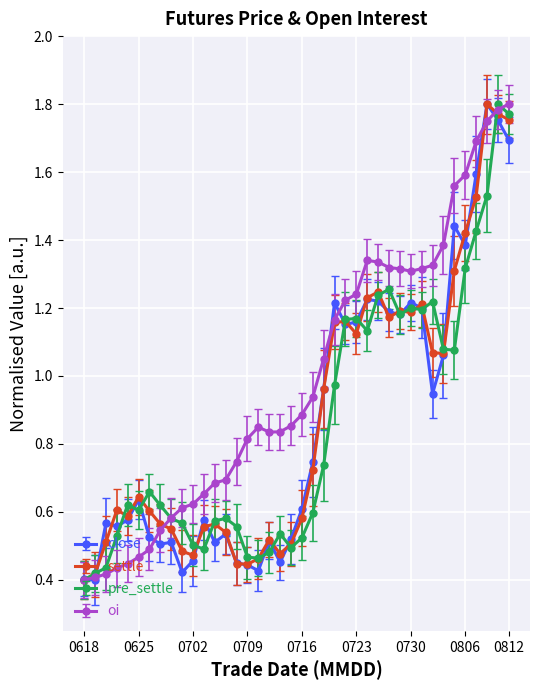

True or false: pre_settle has more than 0 interior local peaks.

True